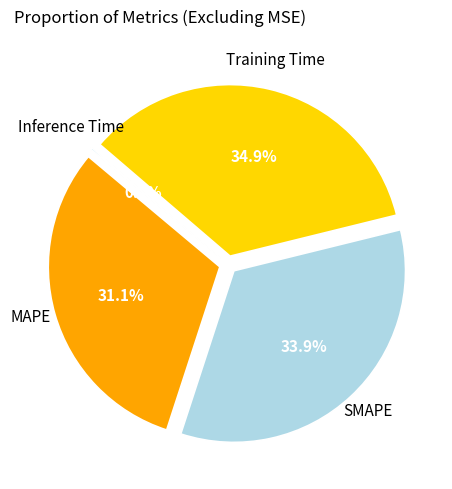

To the nearest percent, what is the combined percentage of SMAPE and MAPE?

65%